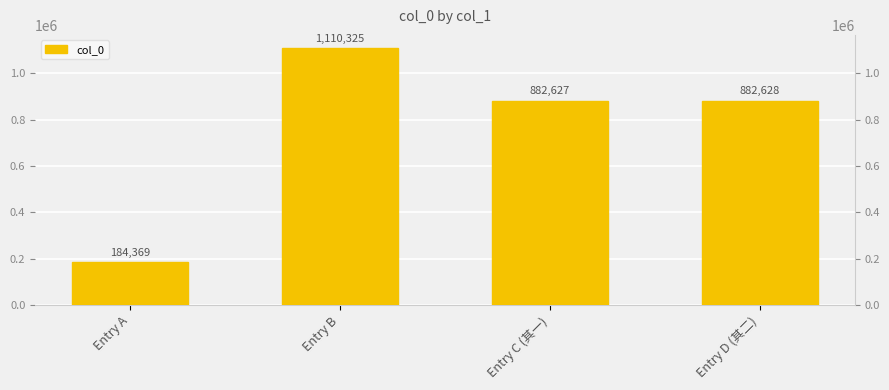

Rank the categories by value from lowest to highest.

Entry A, Entry C (其一), Entry D (其二), Entry B